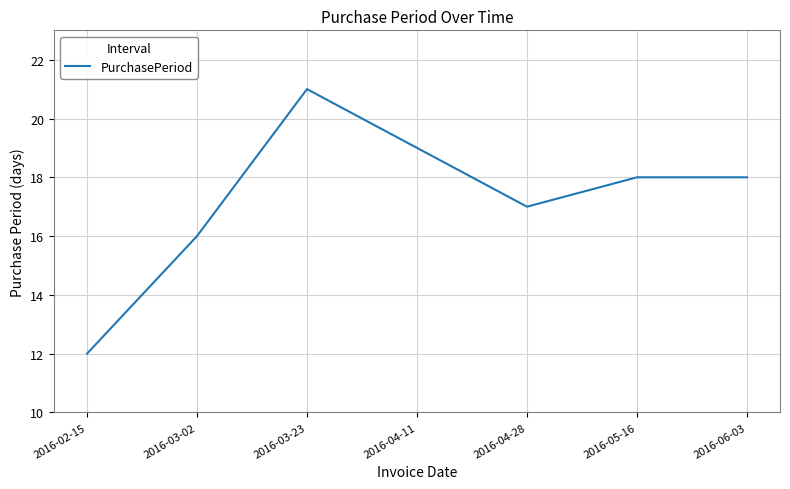

At which category does the chart reach its minimum across all series?

2016-02-15